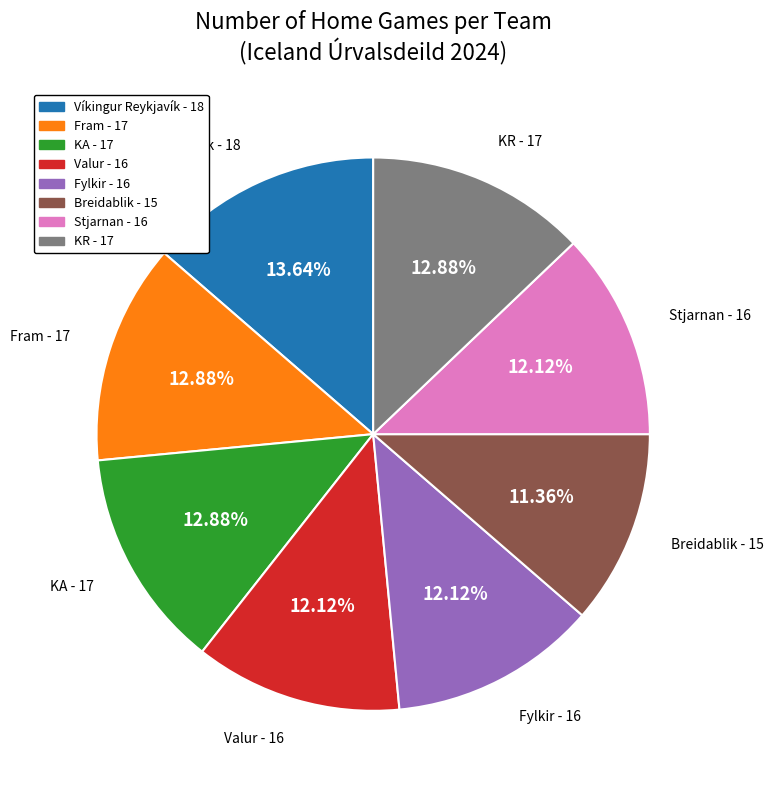

What is the largest slice in the pie chart?

Víkingur Reykjavík